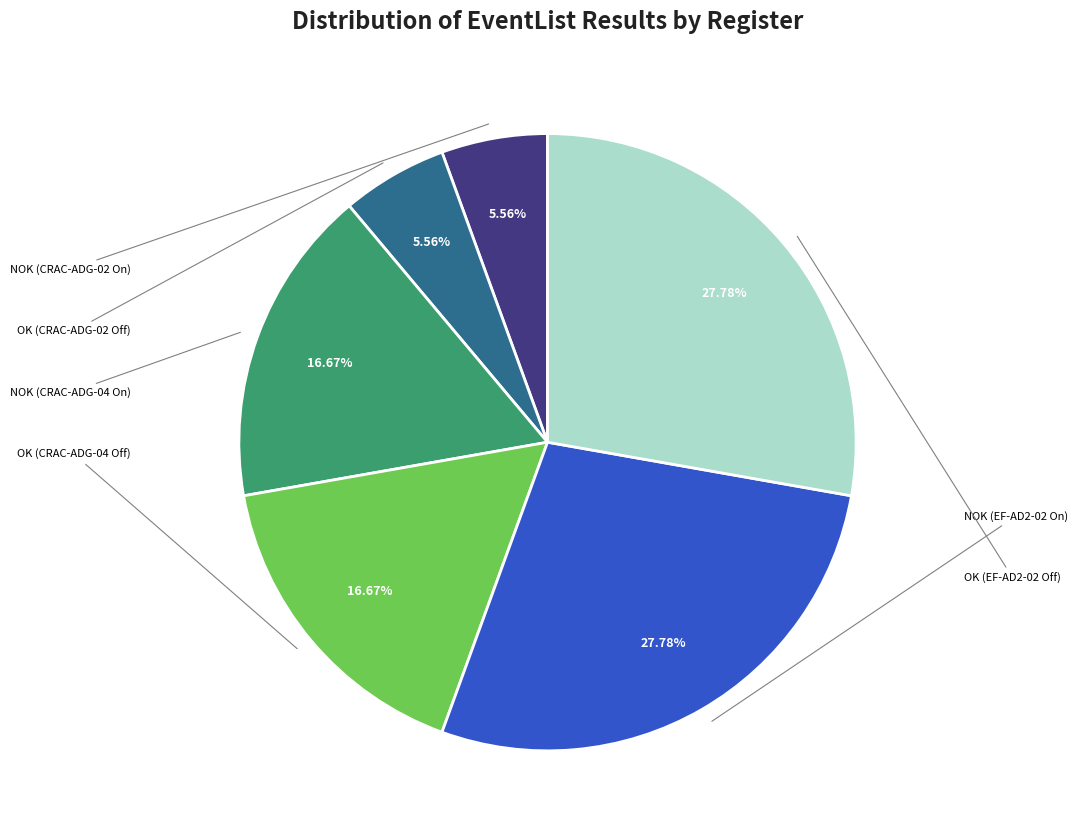

To the nearest percent, what percentage of the pie is OK (CRAC-ADG-02 Off)?

6%